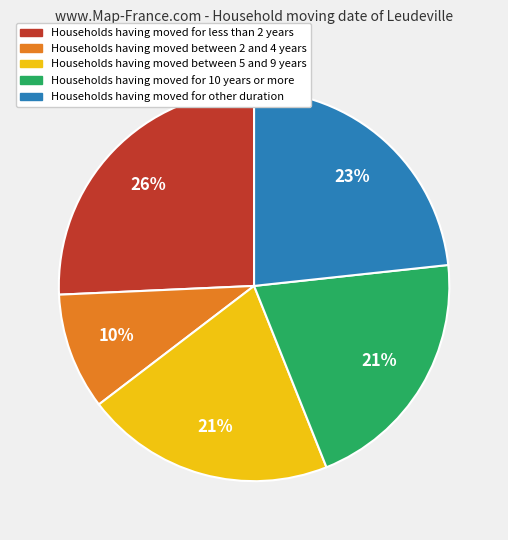

Count the number of slices in the pie.

5